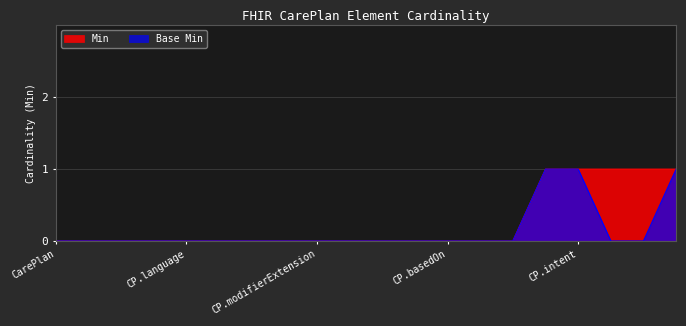

Is it true that Base Min equals 0 at CarePlan.contained?

True